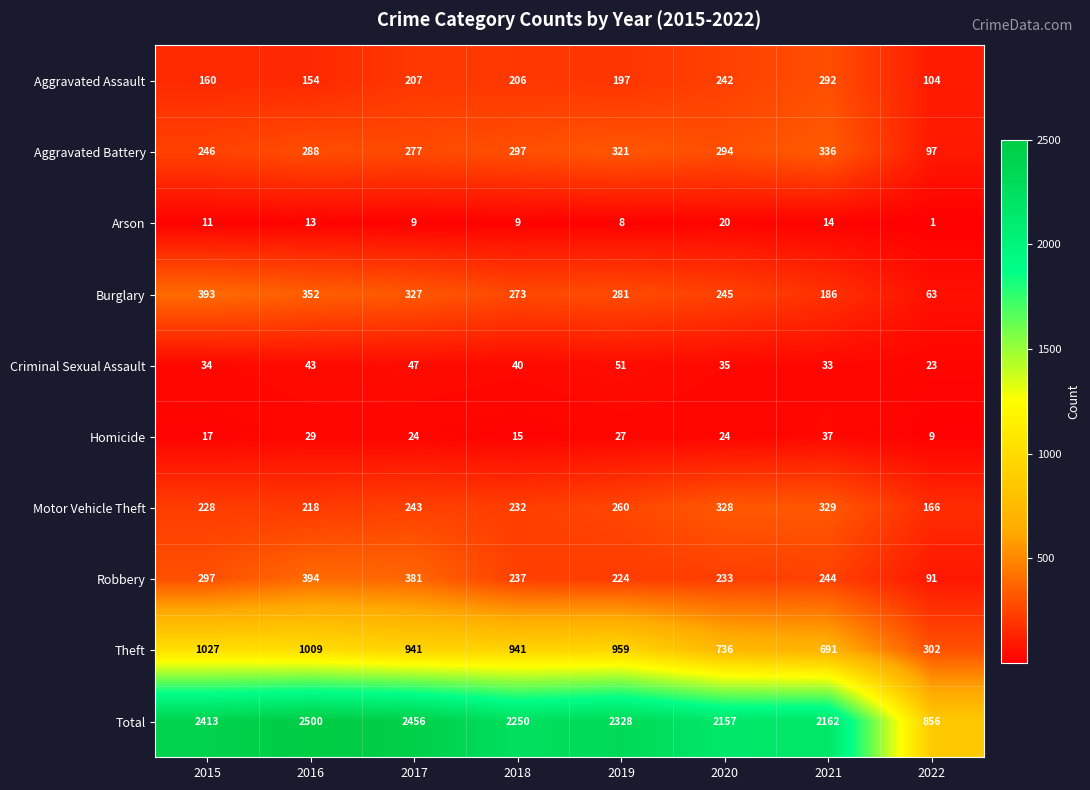

Which series changed the most between 2015 and 2018?

Total